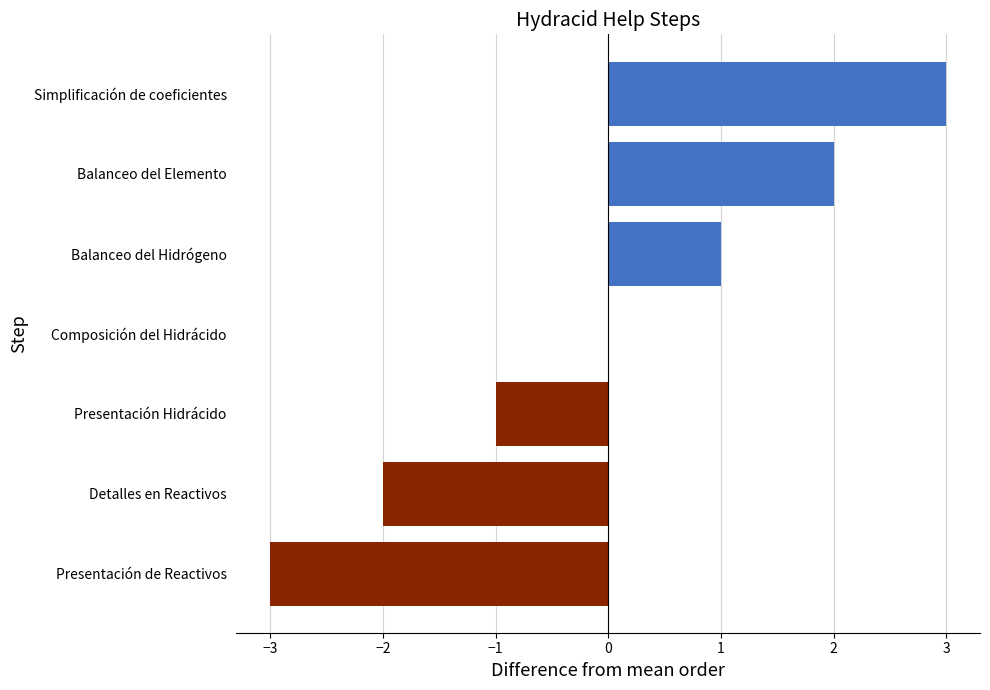

Are the bars horizontal?

Yes